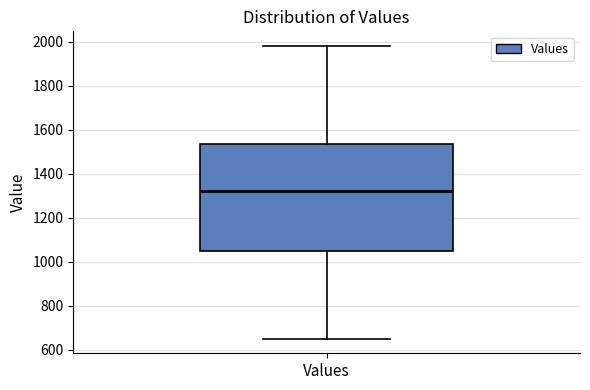

Where does the upper whisker of the box for Values end on the y-axis? The values are not printed on the chart, so give them approximately, as read against the axis.

1980